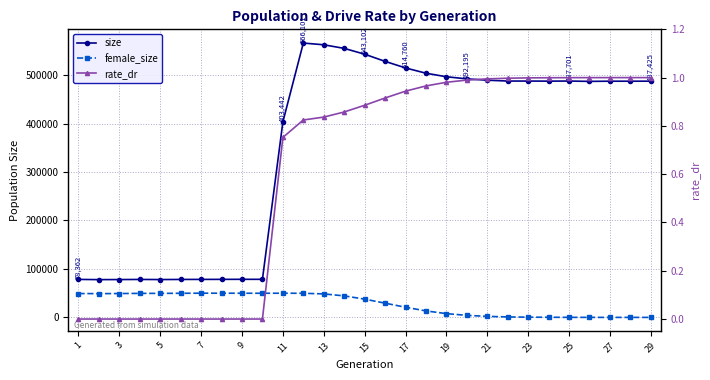

What is the spread (max minus min) of values at 7?

78310.0